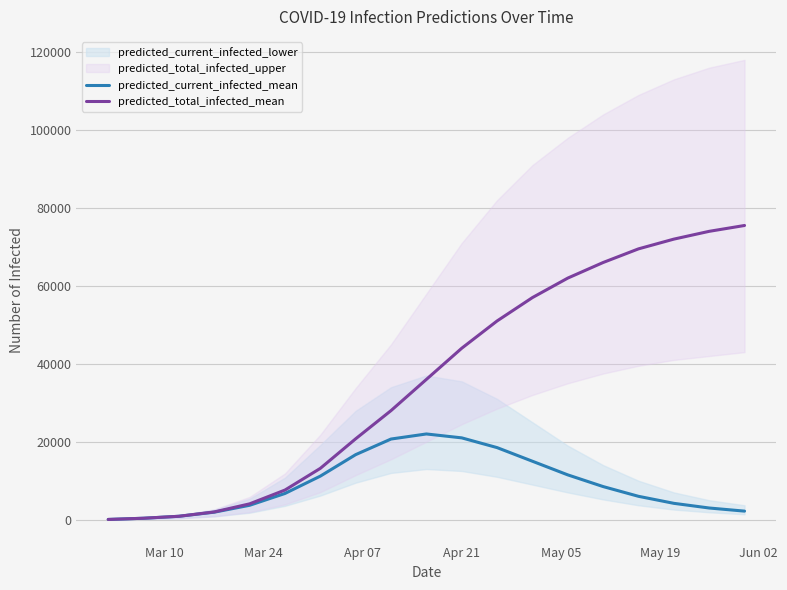

What is the difference between the maximum and minimum values in the predicted_current_infected_mean series?

21938